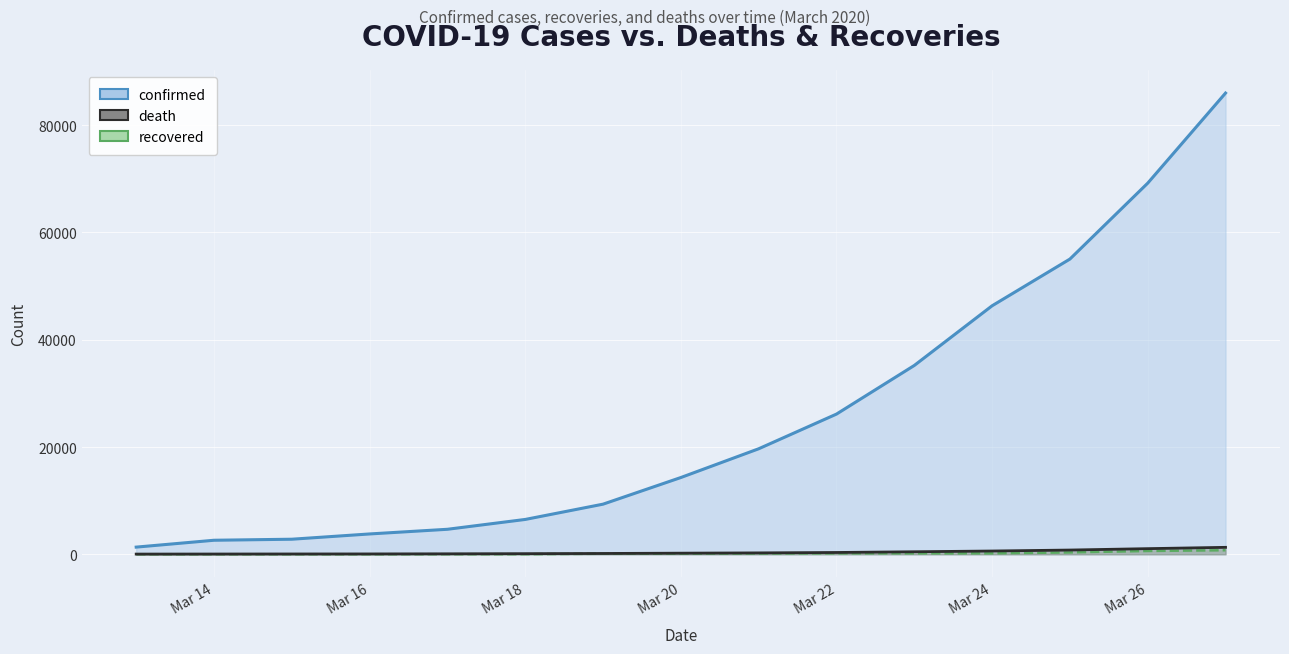

What is the average value of the death series?

372